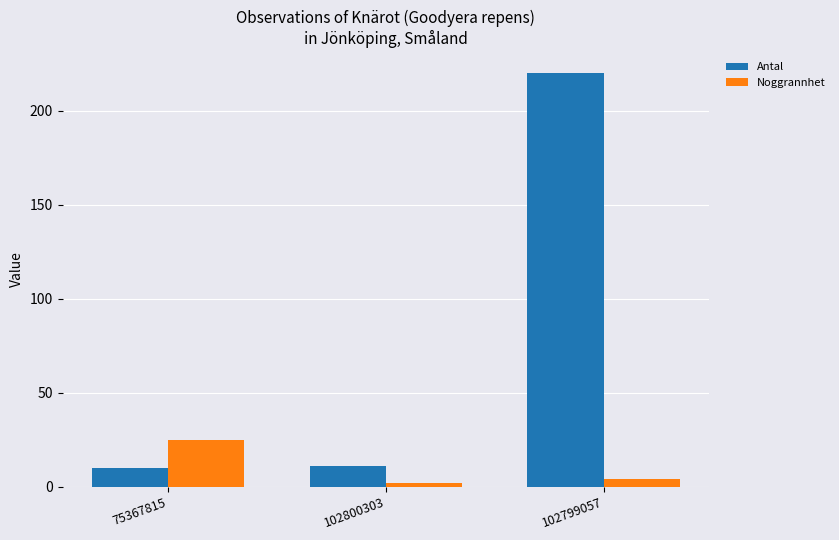

Rank the categories by Noggrannhet value from lowest to highest.

102800303, 102799057, 75367815